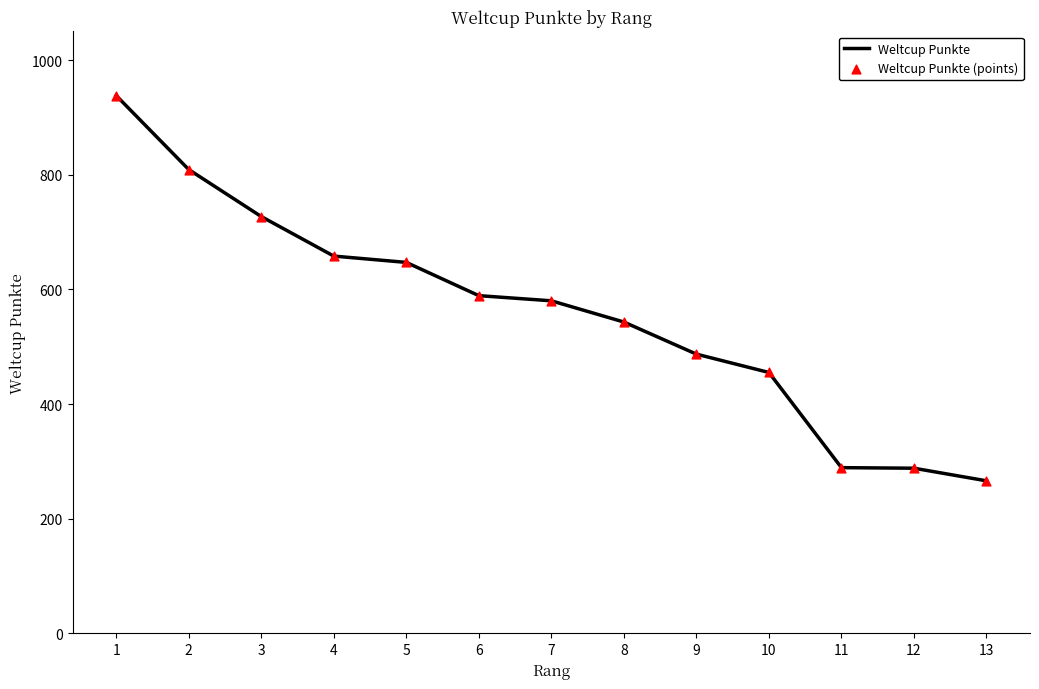

What is the change in value from 4 to 12?

-370